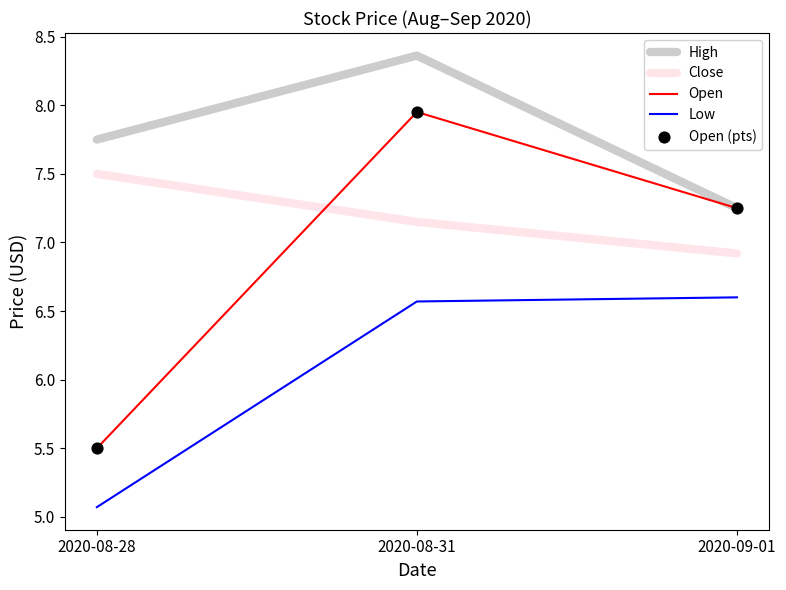

What is the spread (max minus min) of values at 2020-09-01?

0.7